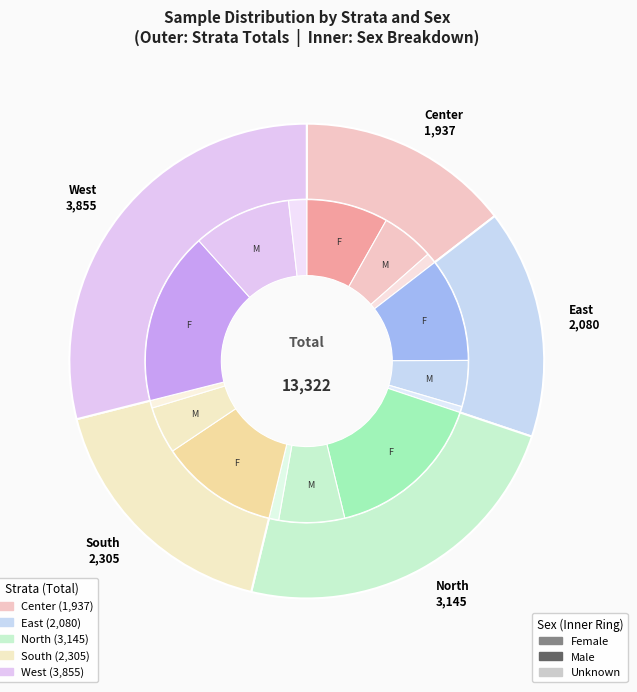

To the nearest percent, what portion does West represent?

29%